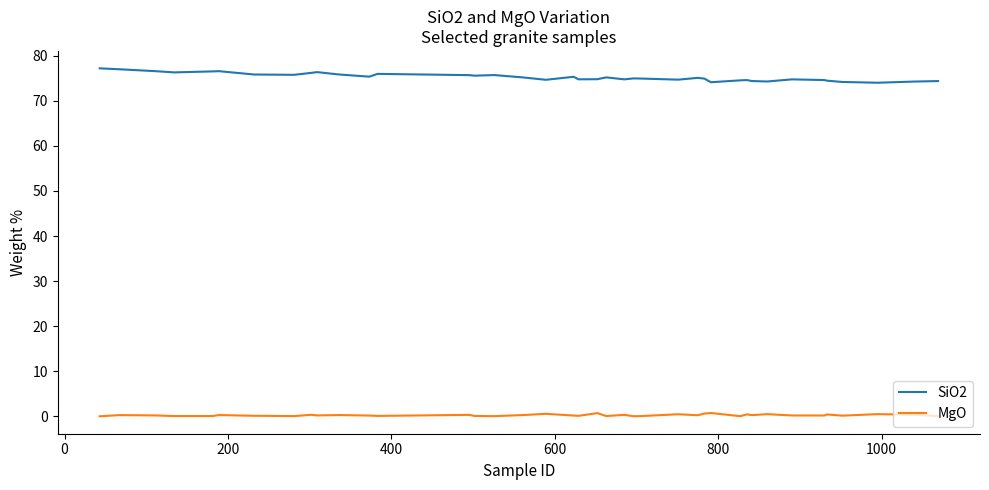

True or false: MgO and SiO2 intersect in this chart.

False